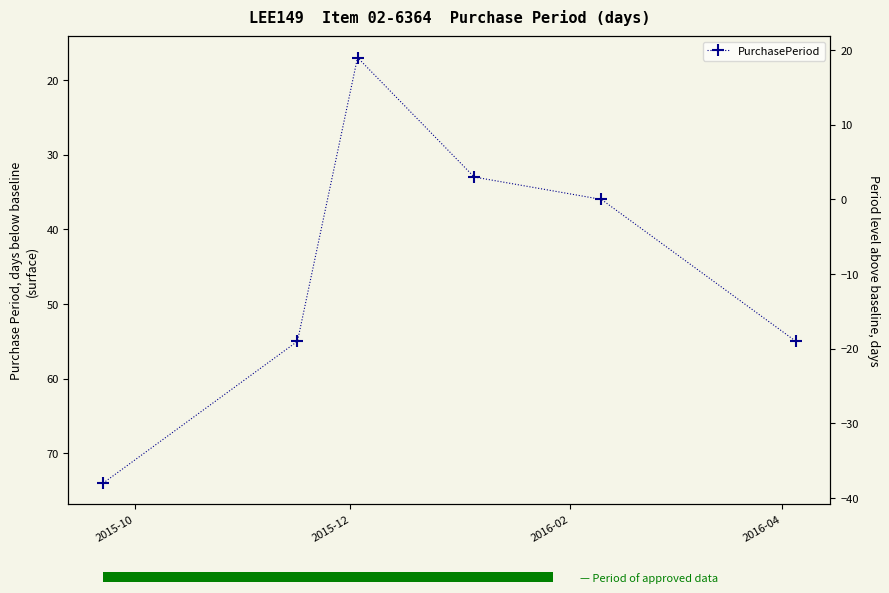

What is the difference between the maximum and minimum values?

57